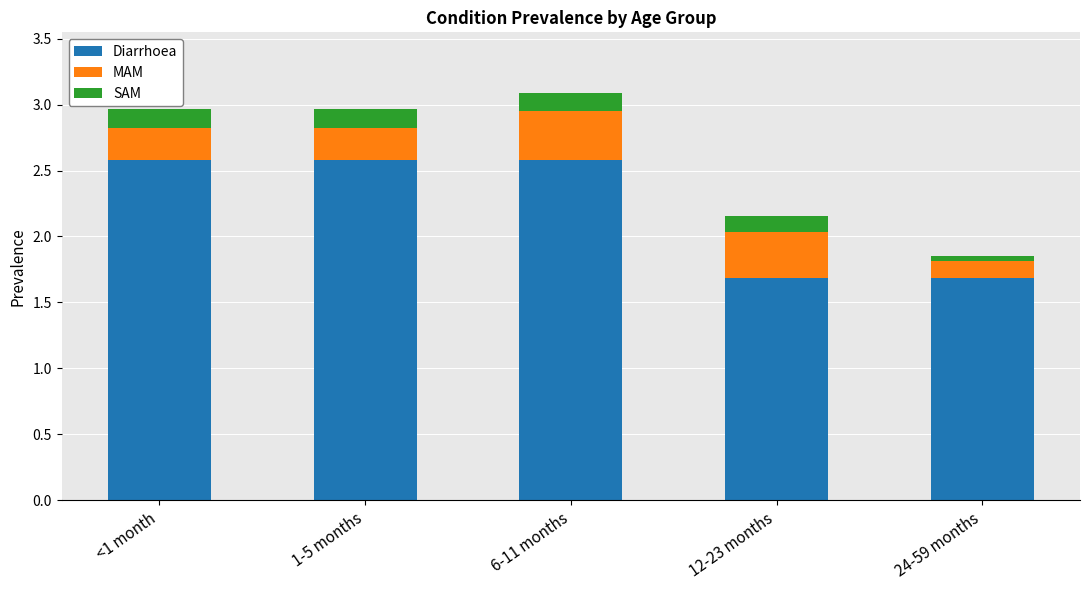

How many series are shown in this chart?

3